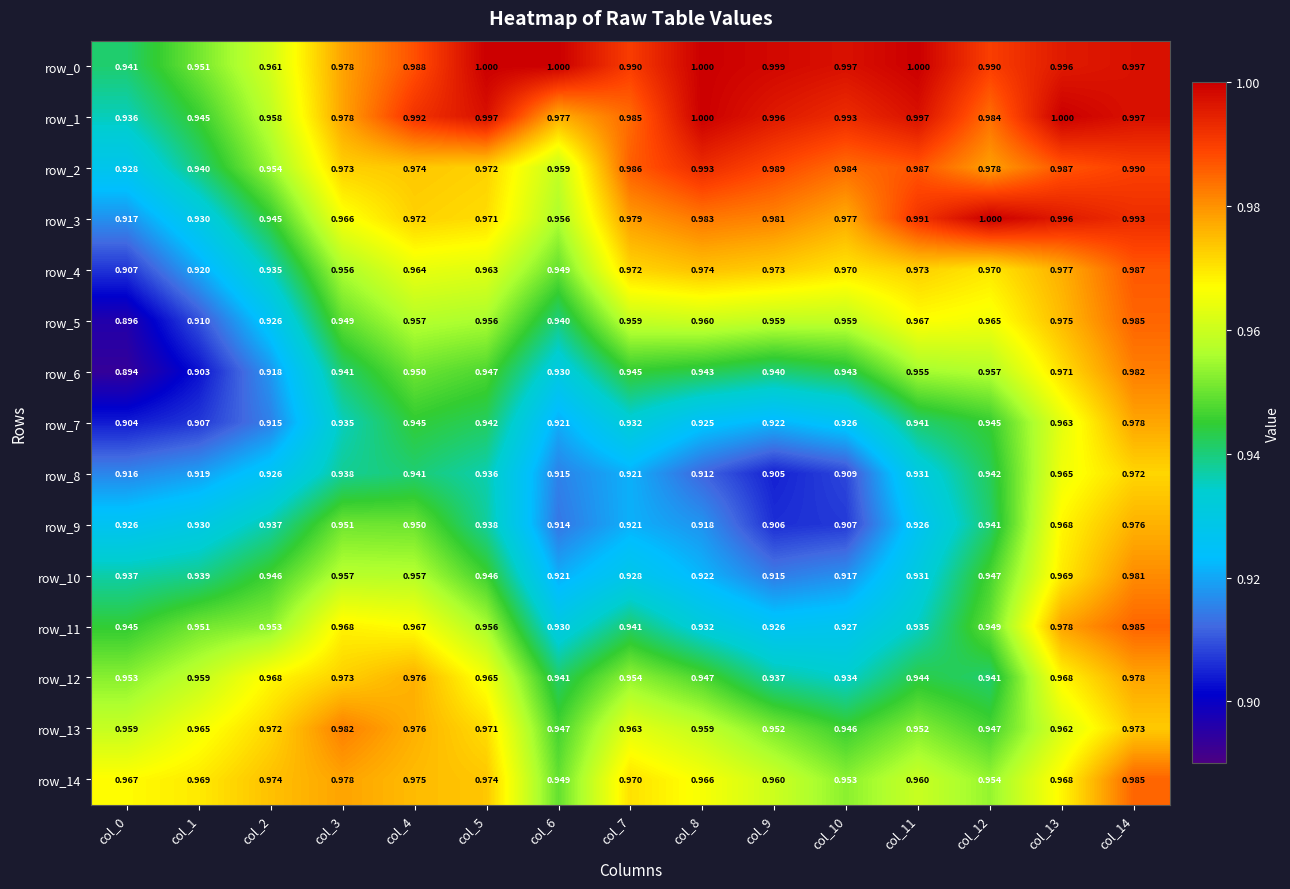

True or false: row_14 has a value of 1.0 at col_14.

True